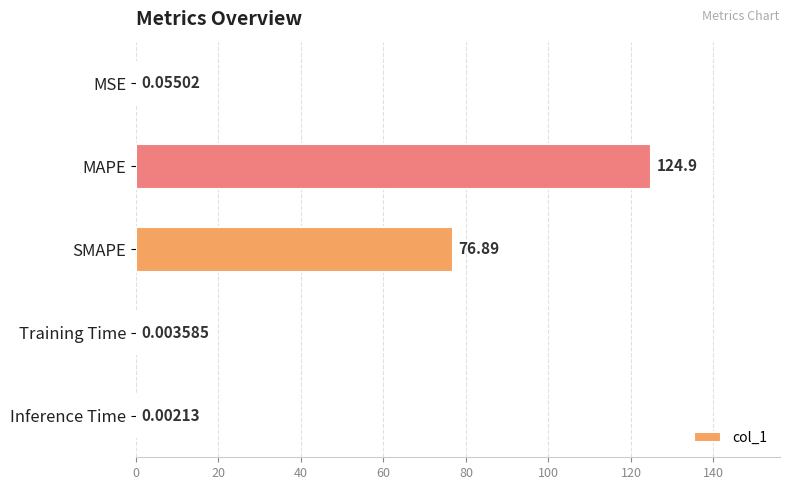

Where is the data nearest to the value 62?

SMAPE